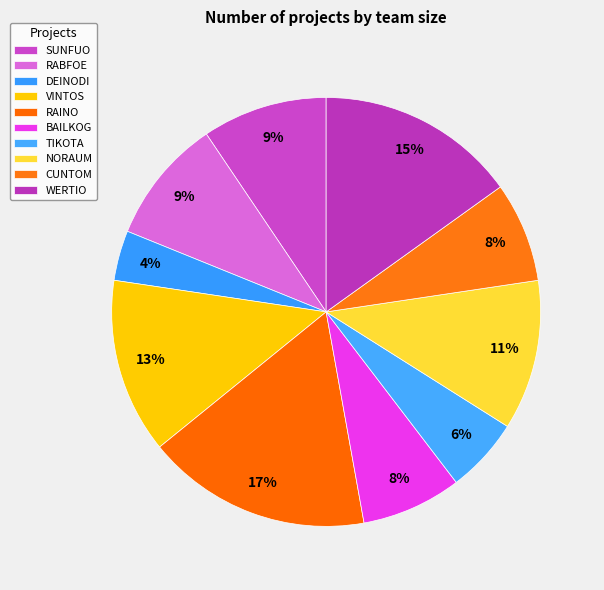

Count the number of slices in the pie.

10